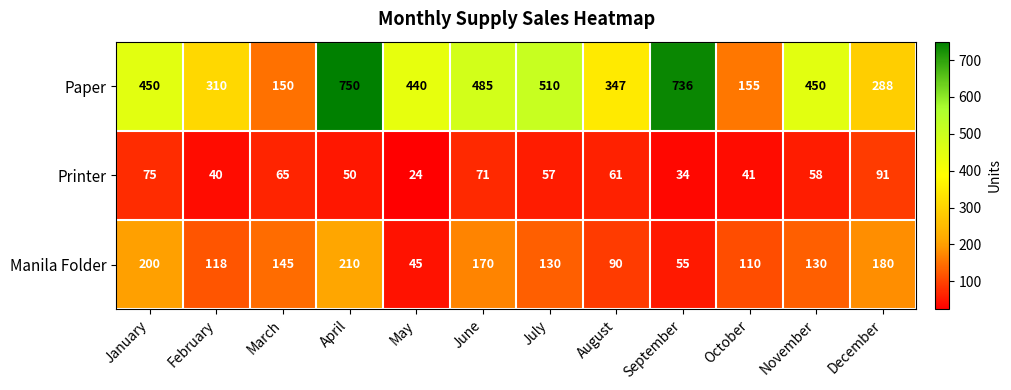

Where does the Printer series first go above 58?

January